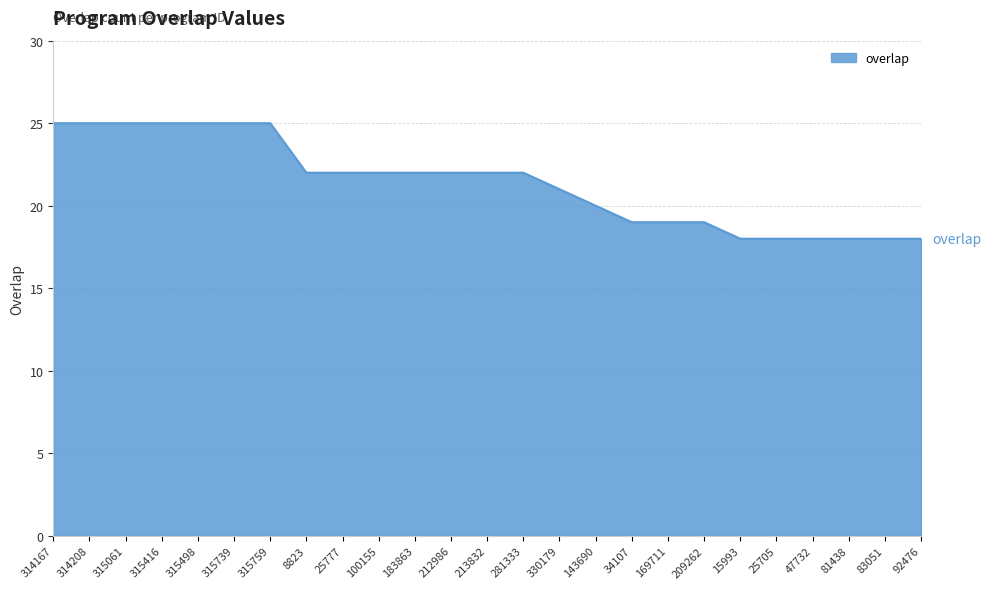

What is the minimum value shown in the chart?

18